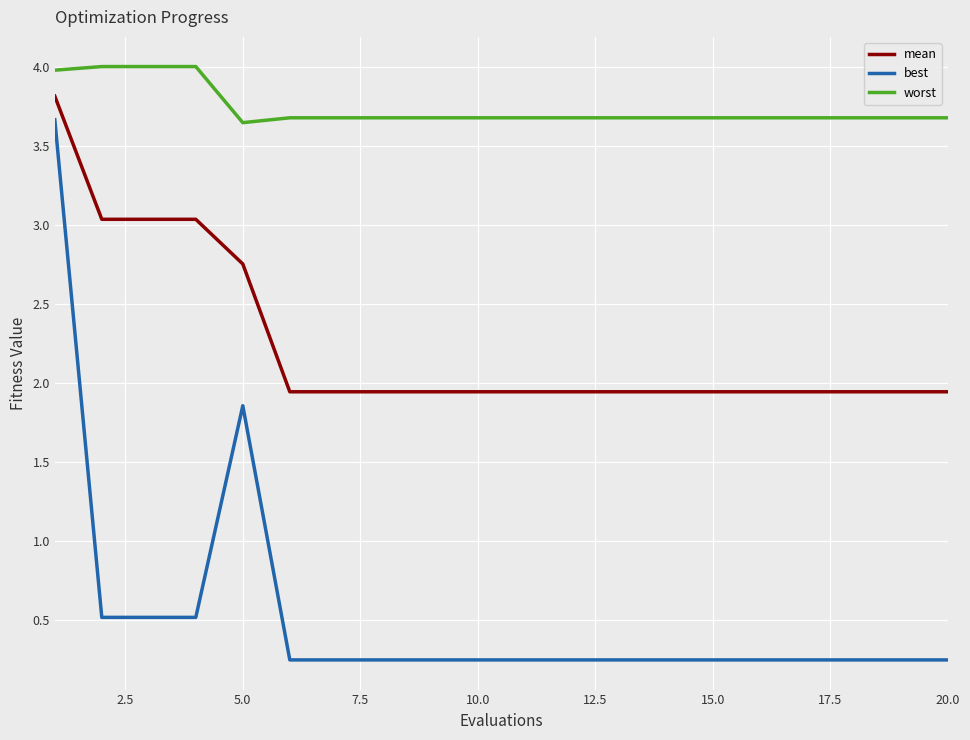

Which series has the largest total across all categories?

worst